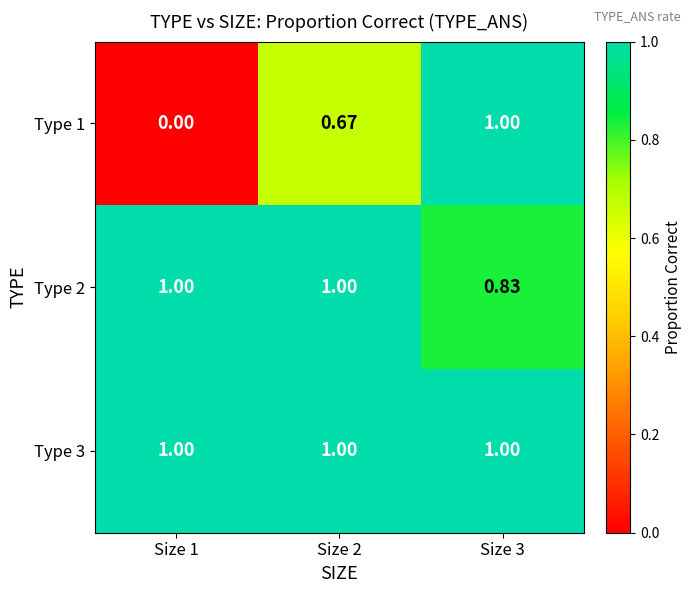

Is the value of Type 2 at Size 1 greater than the value of Type 1 at Size 2?

Yes